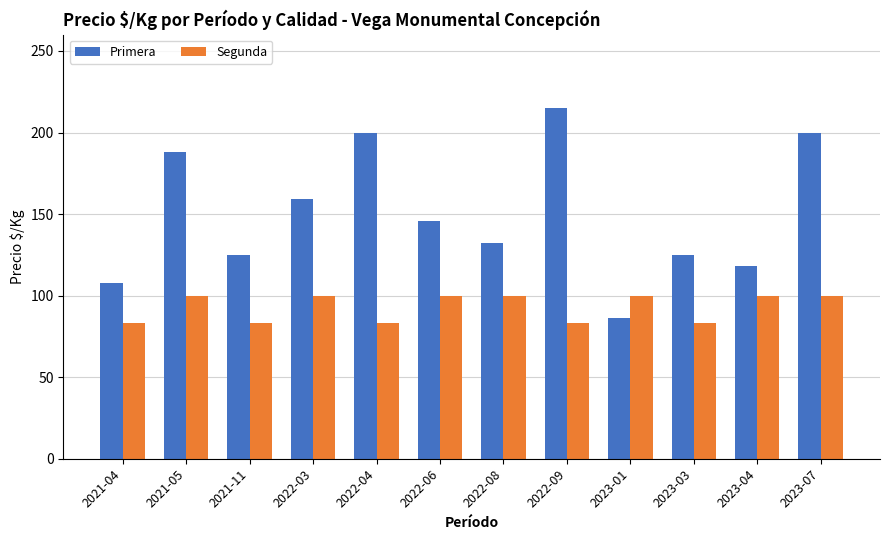

What is the sum of all Segunda values?

1115